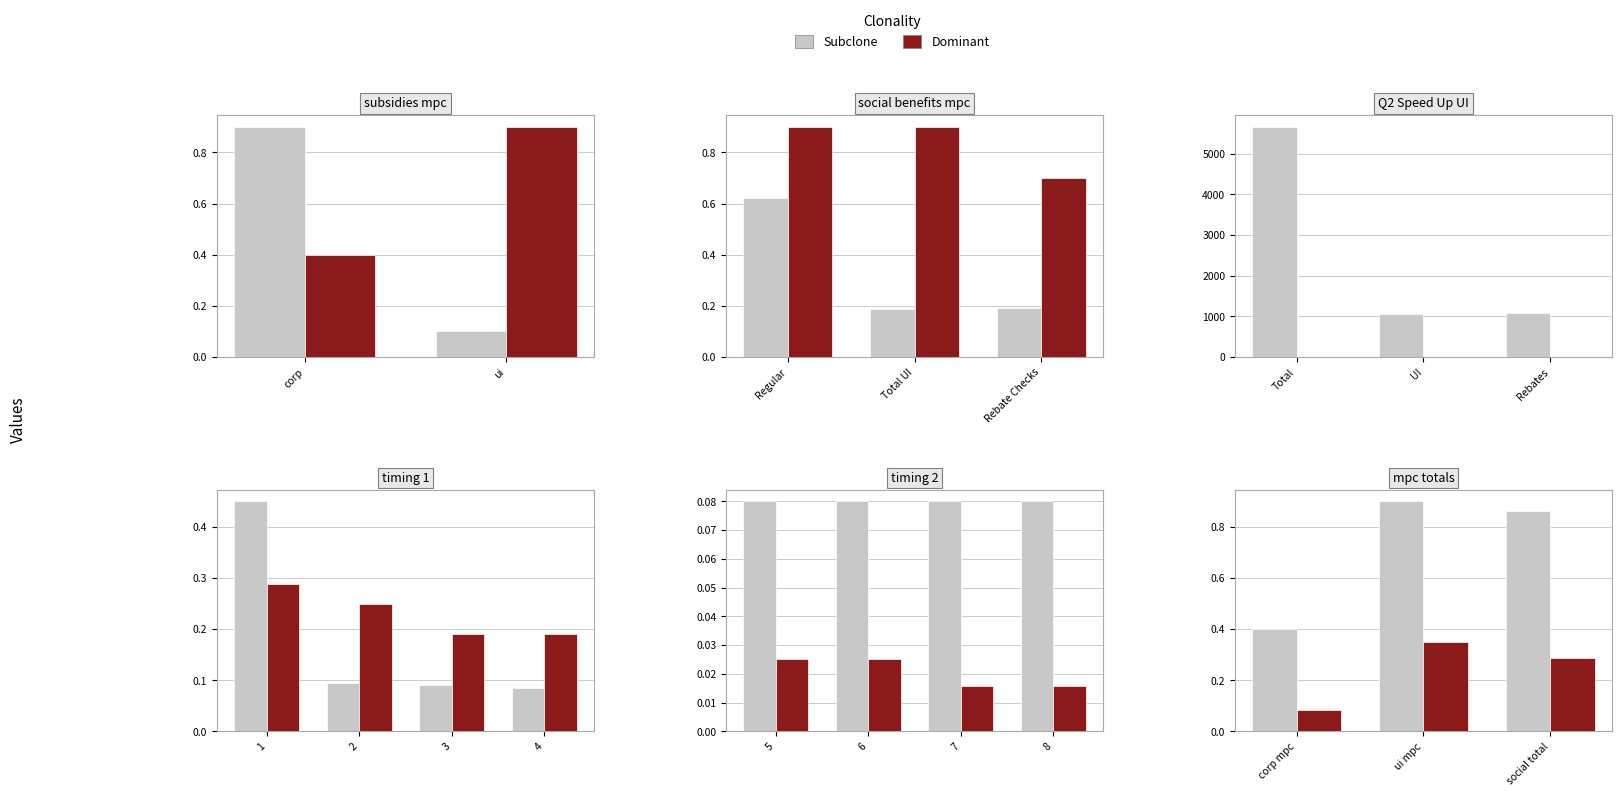

At how many categories does at least one series exceed 0?

3